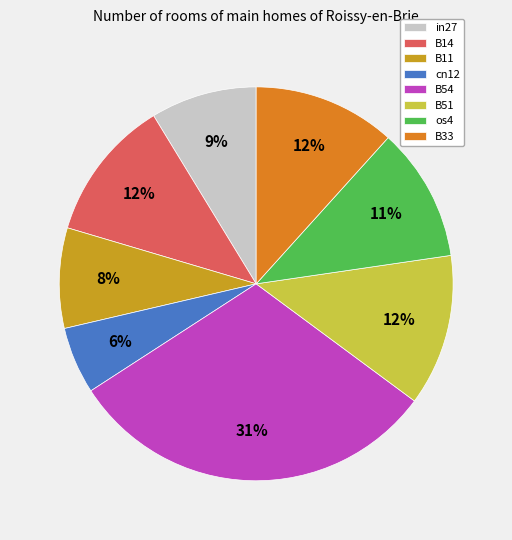

True or false: B33 accounts for 12% of the total.

True